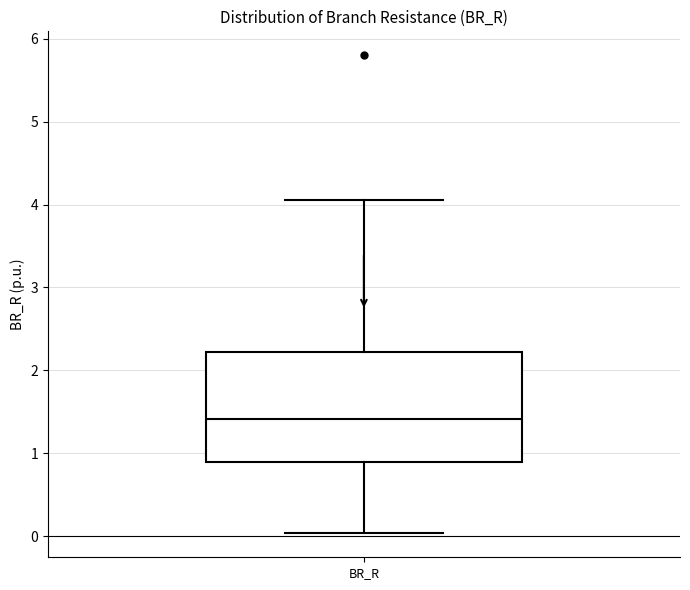

Where is the upper edge of the box for BR_R on the y-axis? The values are not printed on the chart, so give them approximately, as read against the axis.

2.2